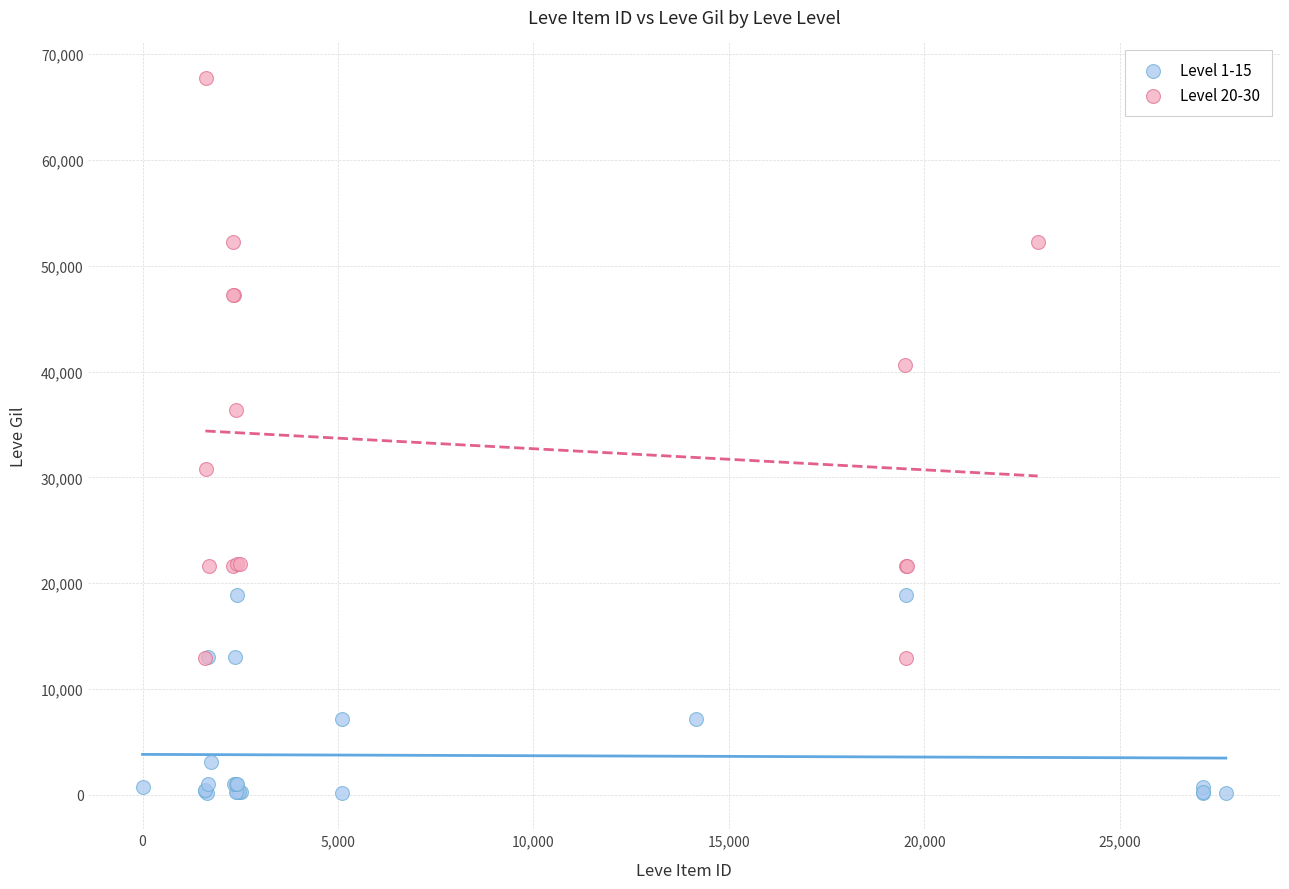

Which series reaches the maximum Y coordinate?

Level 20-30